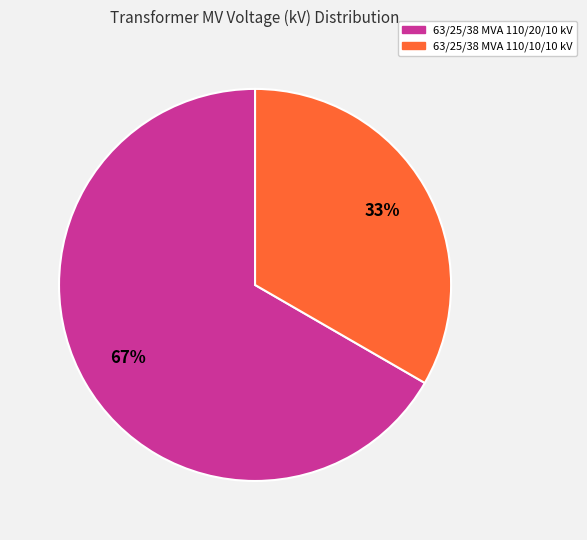

How many segments does this pie chart have?

2